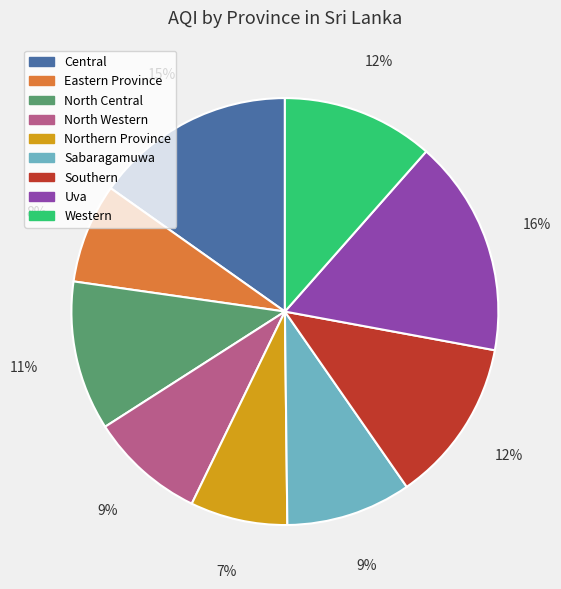

Is it true that Central is 15% of the pie?

True